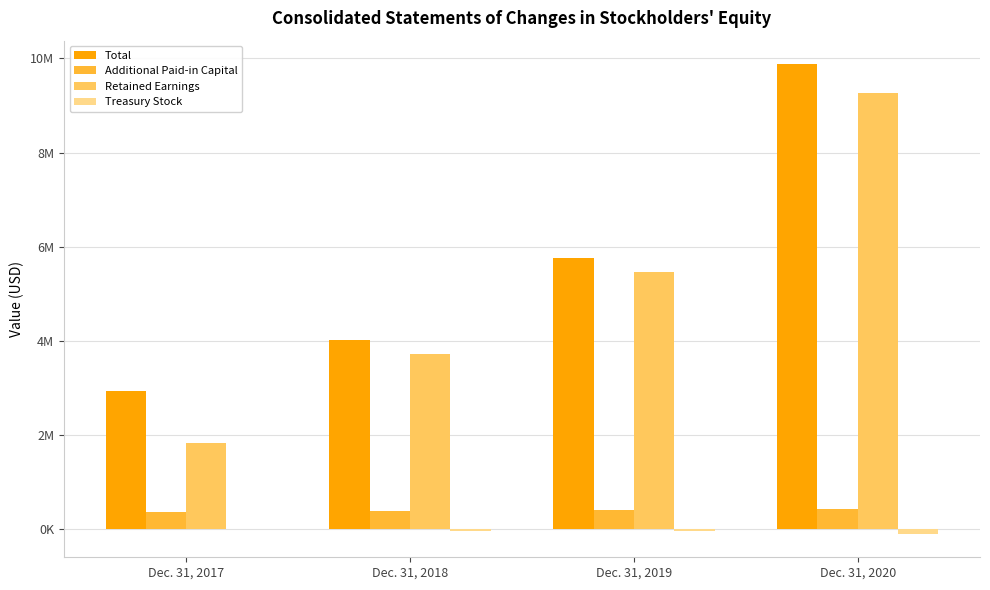

Are the bars horizontal?

No